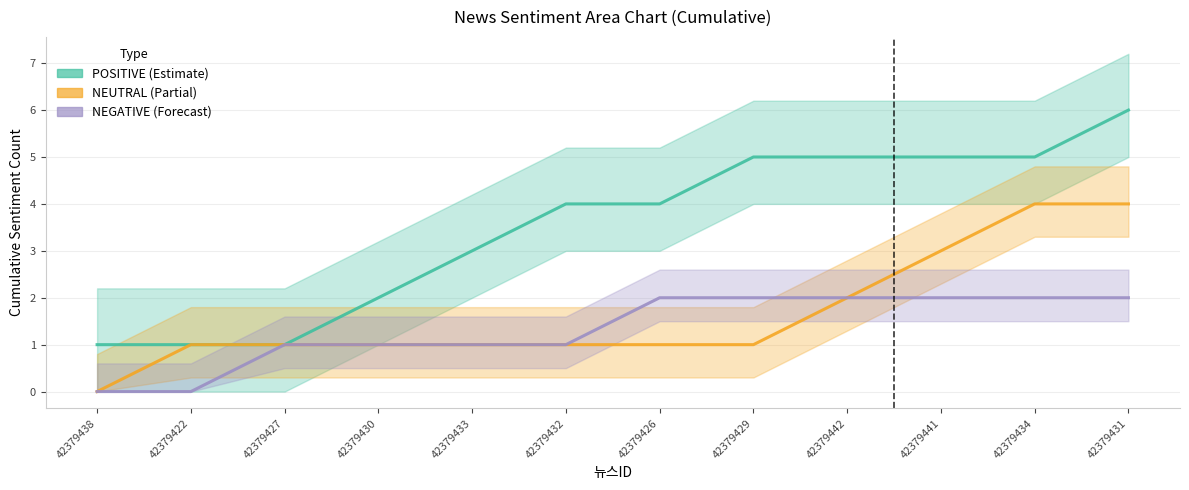

Reading left to right, extract all data points from this chart.

POSITIVE (Estimate): 42379438=1	42379422=1	42379427=1	42379430=2	42379433=3	42379432=4	42379426=4	42379429=5	42379442=5	42379441=5	42379434=5	42379431=6
NEUTRAL (Partial): 42379438=0	42379422=1	42379427=1	42379430=1	42379433=1	42379432=1	42379426=1	42379429=1	42379442=2	42379441=3	42379434=4	42379431=4
NEGATIVE (Forecast): 42379438=0	42379422=0	42379427=1	42379430=1	42379433=1	42379432=1	42379426=2	42379429=2	42379442=2	42379441=2	42379434=2	42379431=2